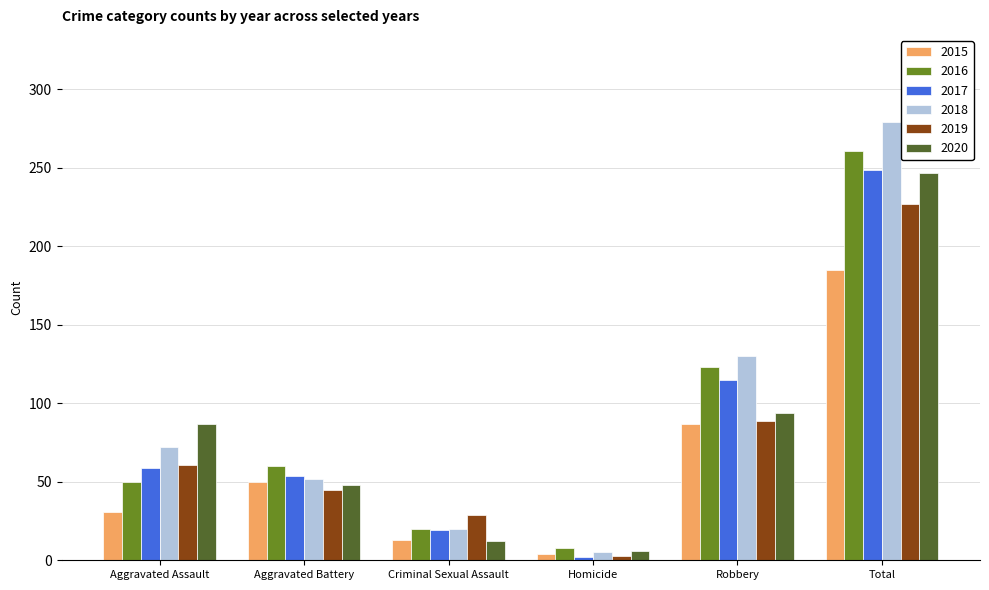

Read the 2020 value at Aggravated Assault, to the nearest 5.

85